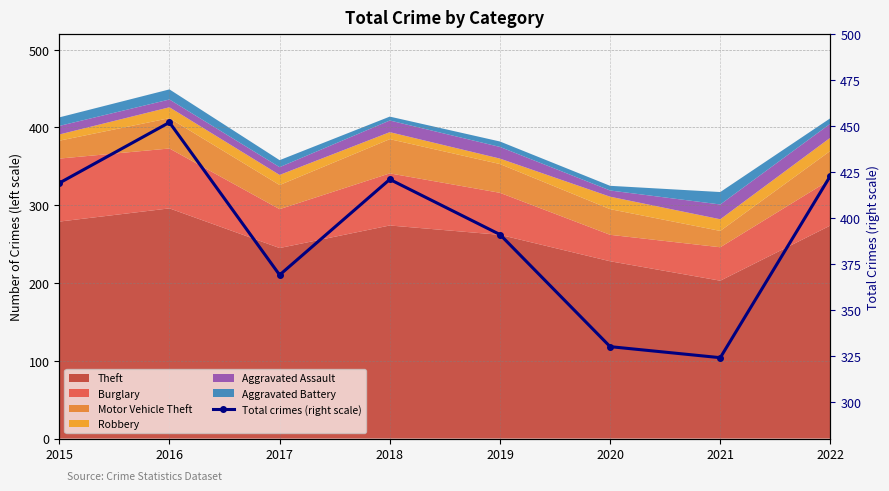

What is the smallest value displayed?

324